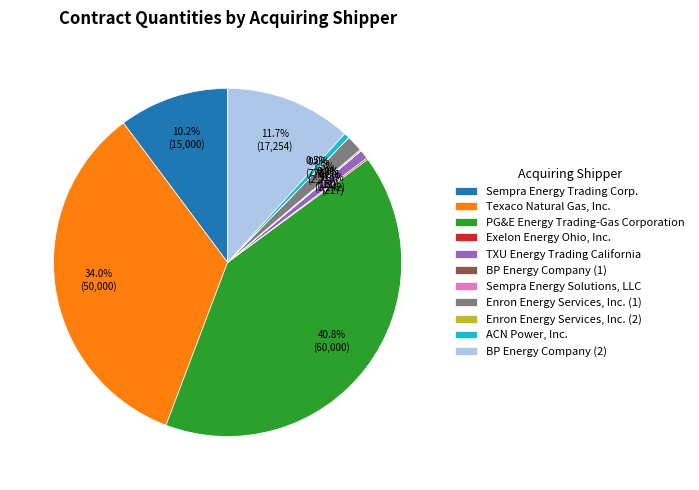

Combined, do Texaco Natural Gas, Inc. and PG&E Energy Trading-Gas Corporation account for over 50%?

Yes